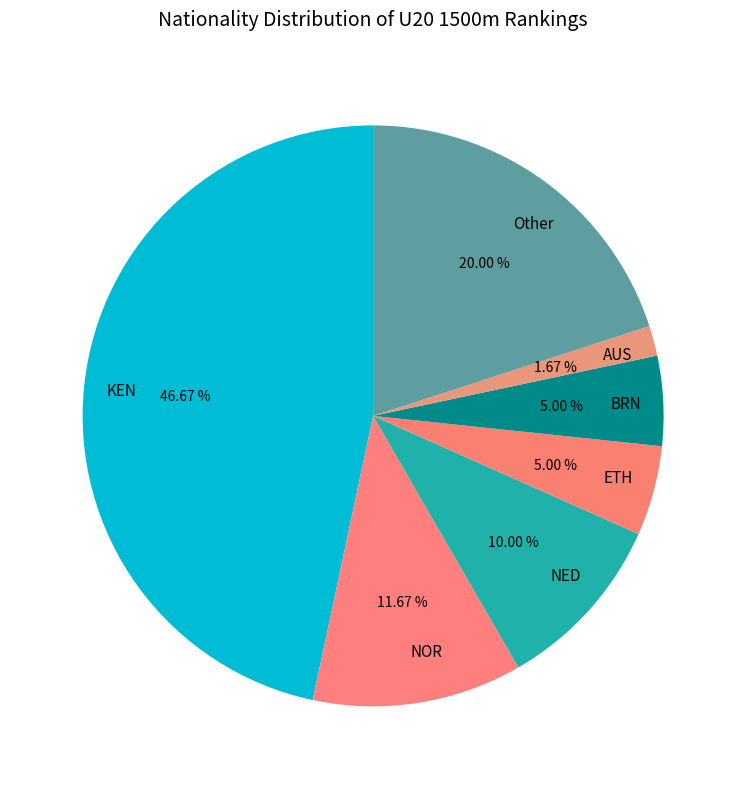

What percentage do Other and KEN together represent?

66.7%